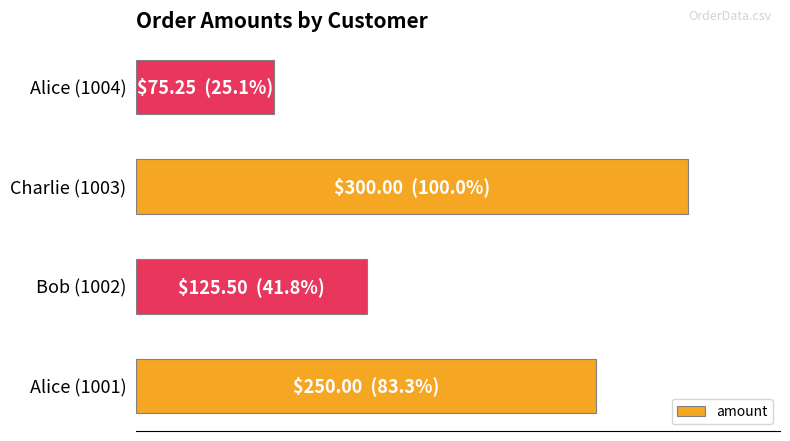

At which category does the chart reach its minimum across all series?

Alice (1004)